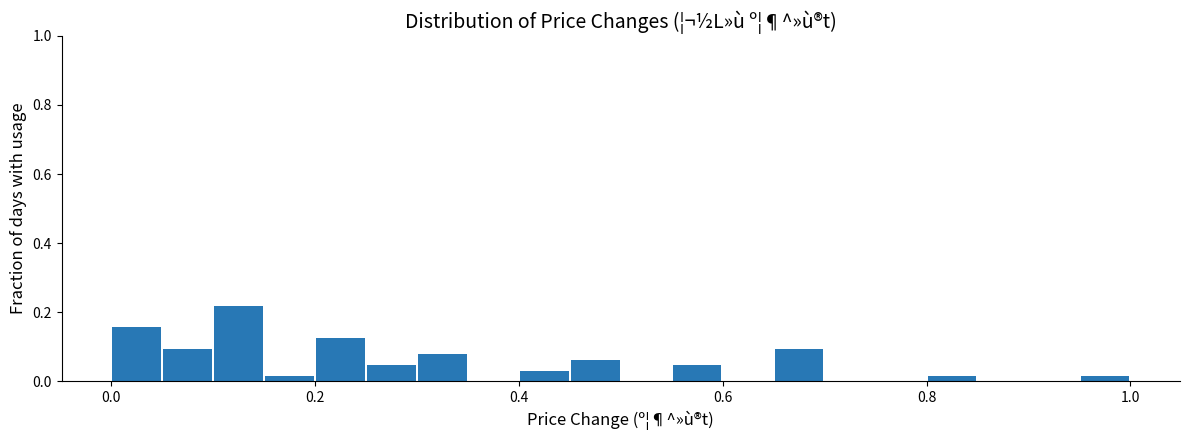

Read against the x-axis, roughly where is the centre of the tallest bar?

0.12